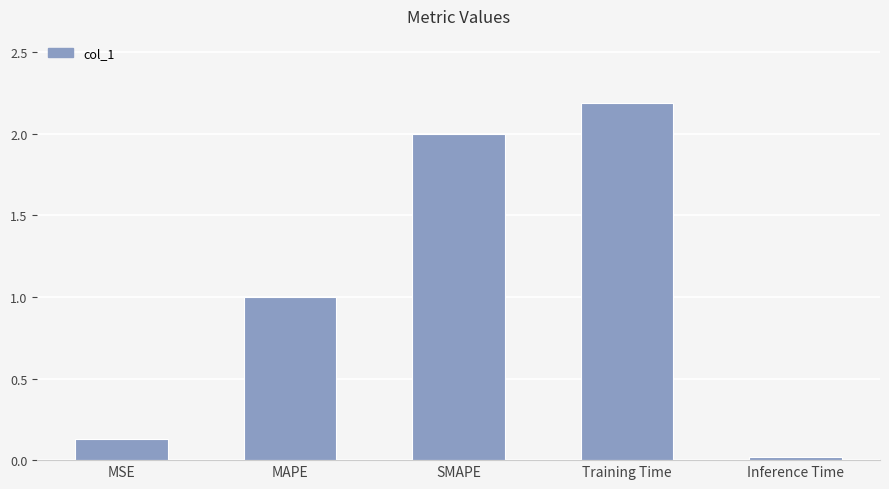

Which has a higher value, MAPE or Inference Time?

MAPE